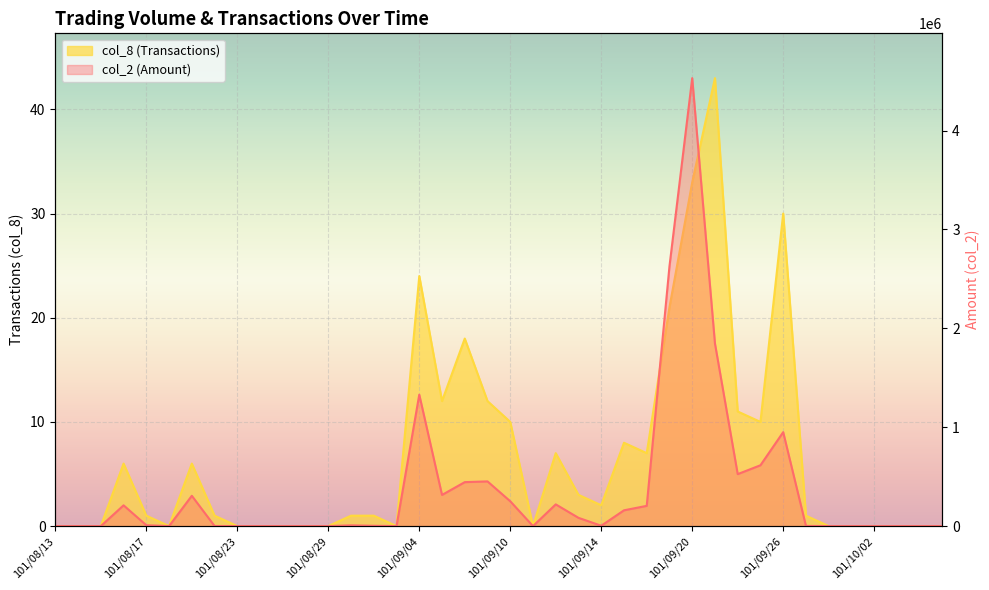

Rank the categories by col_8 (Transactions) value from lowest to highest.

101/08/13, 101/08/14, 101/08/15, 101/08/20, 101/08/23, 101/08/24, 101/08/27, 101/08/28, 101/08/29, 101/09/03, 101/09/11, 101/09/28, 101/10/01, 101/10/02, 101/10/03, 101/10/04, 101/10/05, 101/08/17, 101/08/22, 101/08/30, 101/08/31, 101/09/27, 101/09/14, 101/09/13, 101/08/16, 101/08/21, 101/09/12, 101/09/18, 101/09/17, 101/09/10, 101/09/25, 101/09/24, 101/09/05, 101/09/07, 101/09/06, 101/09/19, 101/09/04, 101/09/26, 101/09/20, 101/09/21